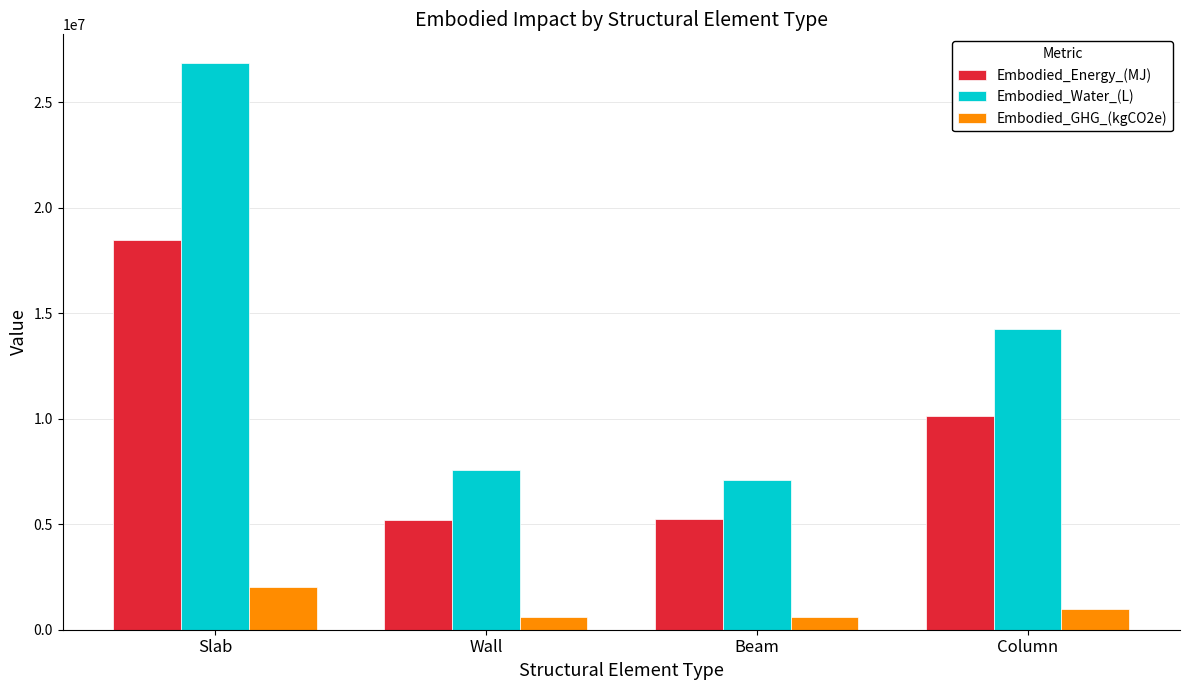

What is the spread (max minus min) of values at Beam?

6474153.9